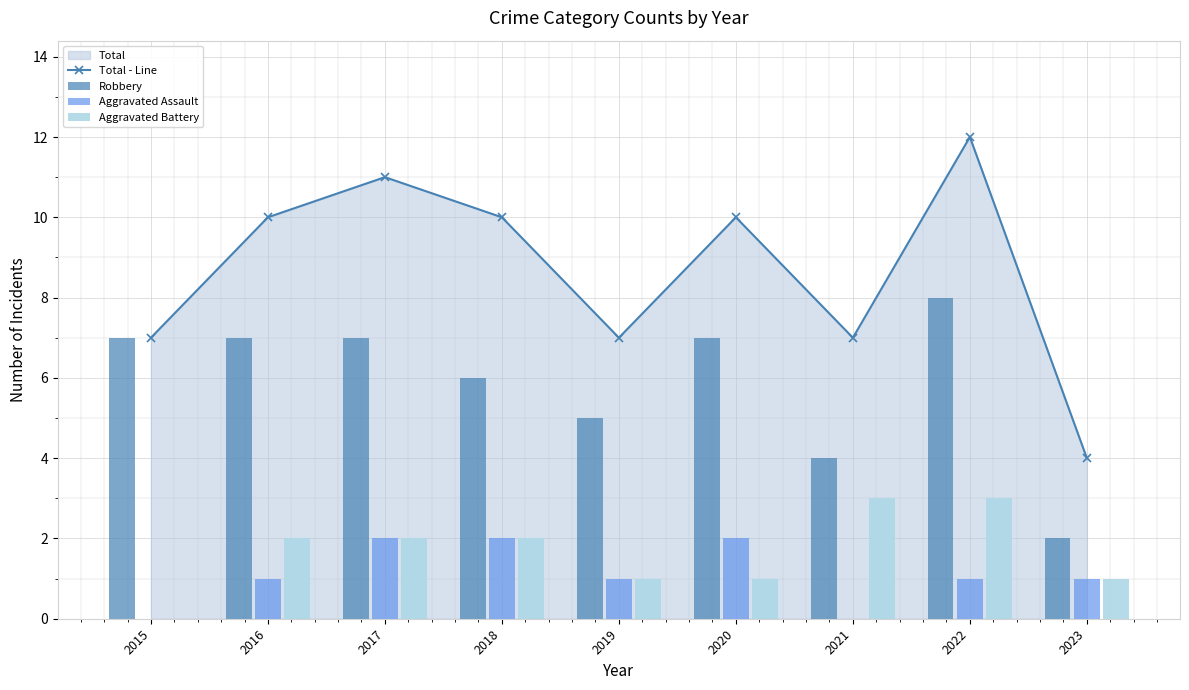

How many interior local peaks does the Total - Line series have?

3